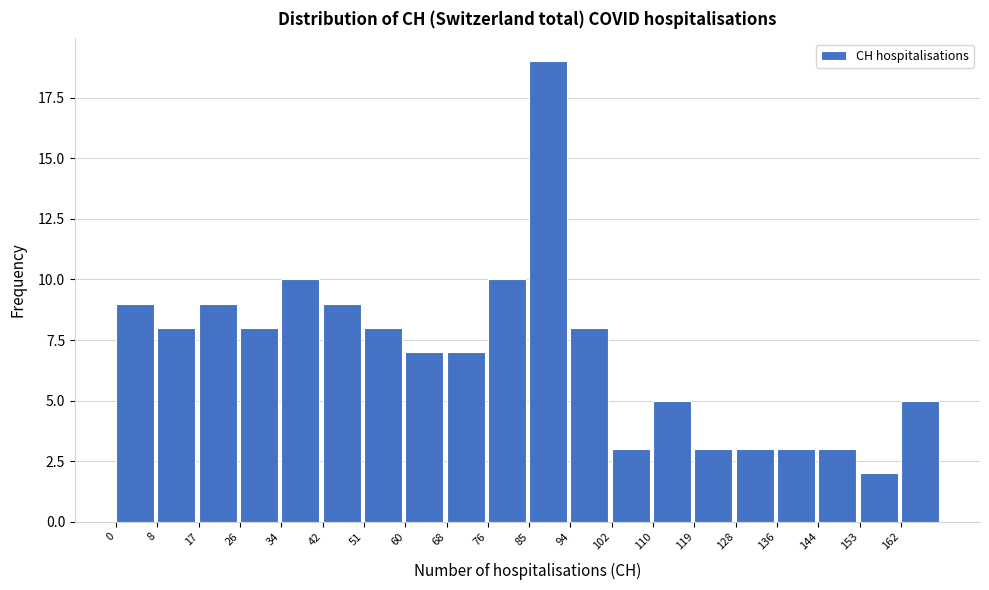

Reading left to right, list every bar in this chart as the range it spans on the x-axis followed by its height. Neither the bar edges nor the heights are printed on the chart, so give them approximately, as read against the axes.

0.0 to 8.5: 9
8.5 to 17.0: 8
17.0 to 25.5: 9
25.5 to 34.0: 8
34.0 to 42.5: 10
42.5 to 51.0: 9
51.0 to 59.5: 8
59.5 to 68.0: 7
68.0 to 76.5: 7
76.5 to 85.0: 10
85.0 to 93.5: 19
93.5 to 102.0: 8
102.0 to 110.5: 3
110.5 to 119.0: 5
119.0 to 127.5: 3
127.5 to 136.0: 3
136.0 to 144.5: 3
144.5 to 153.0: 3
153.0 to 161.5: 2
161.5 to 170.0: 5